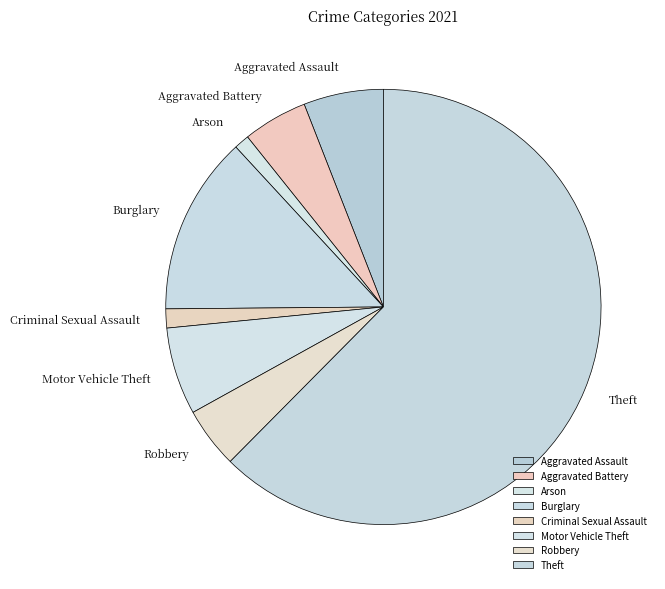

How many slices are in this pie chart?

8